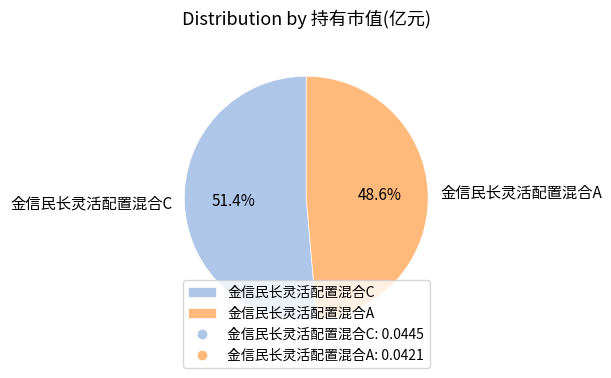

How many slices are in this pie chart?

2